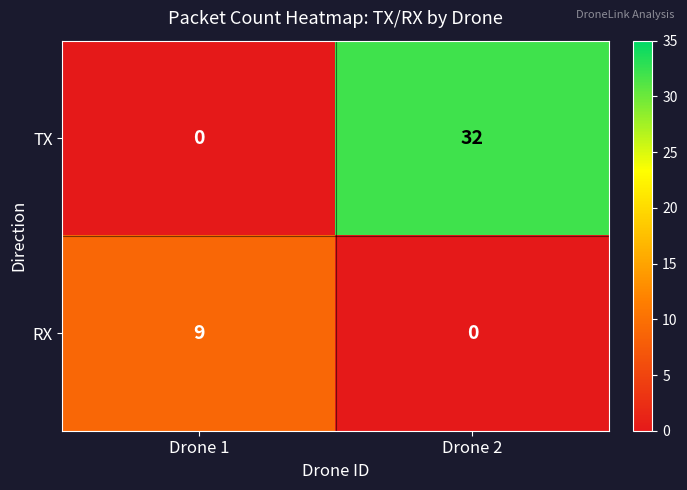

Count the number of categories in the chart.

2